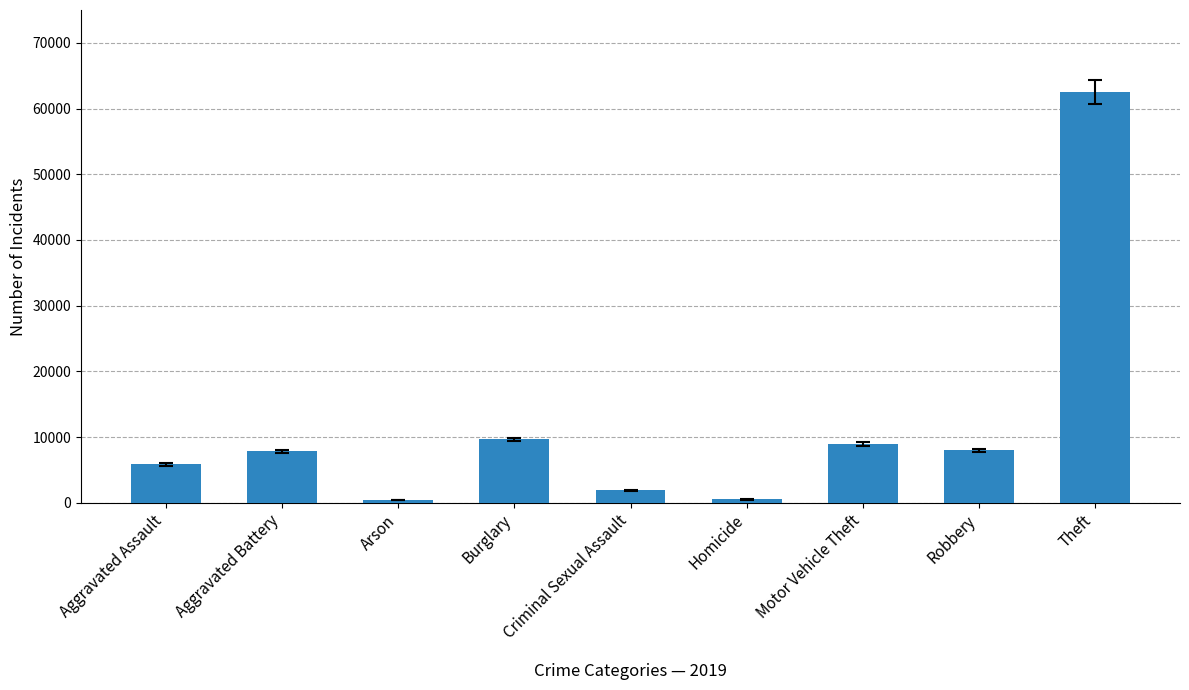

Which has a higher value, Homicide or Theft?

Theft